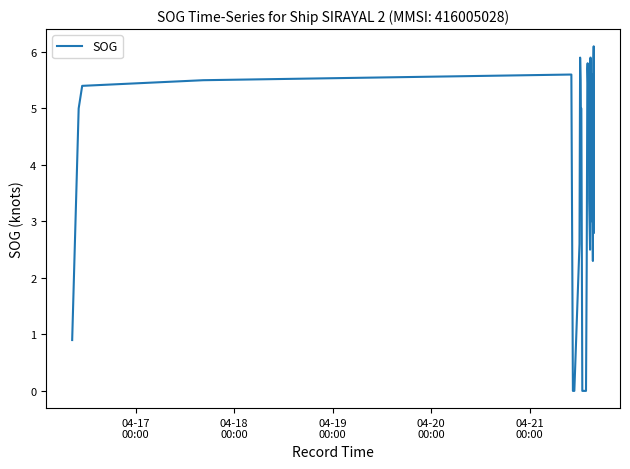

What is the sum of all values?

149.8